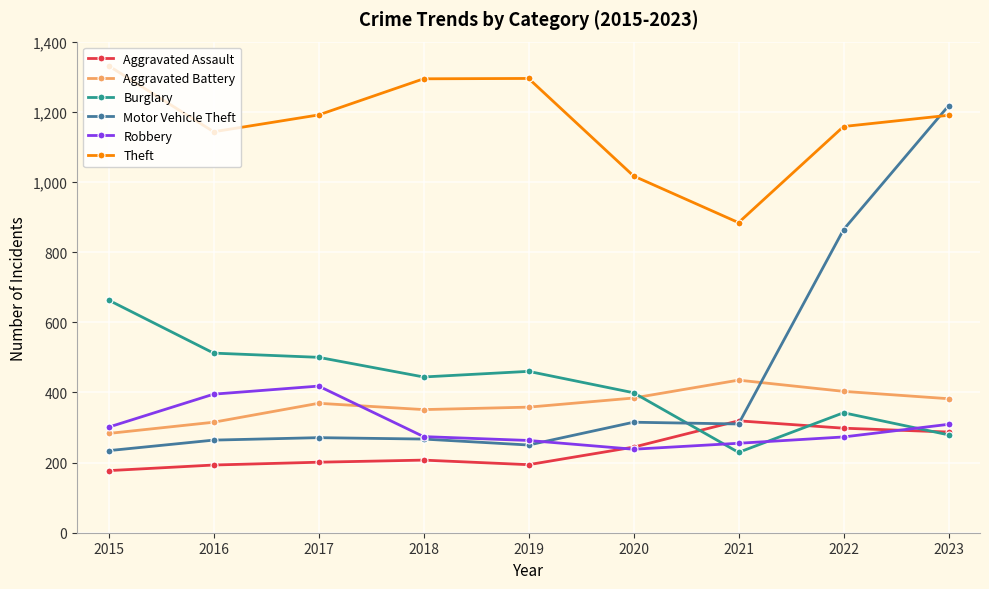

Rank the series by their maximum value, from lowest to highest.

Aggravated Assault, Robbery, Aggravated Battery, Burglary, Motor Vehicle Theft, Theft